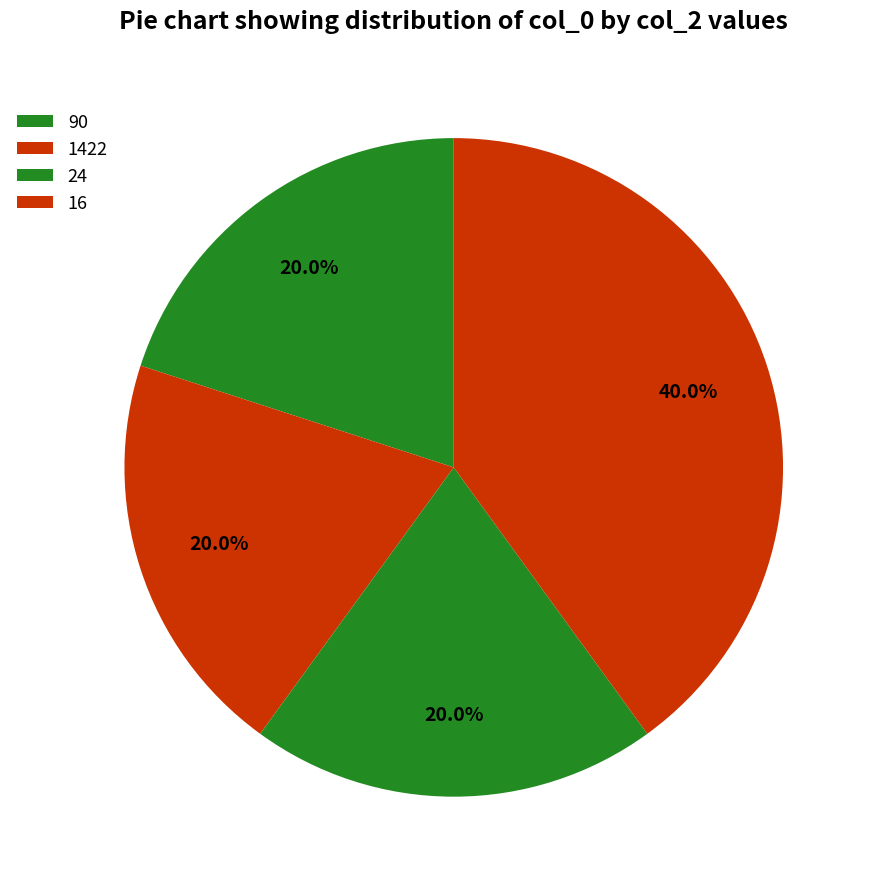

Is there any slice that represents more than half of the pie?

No